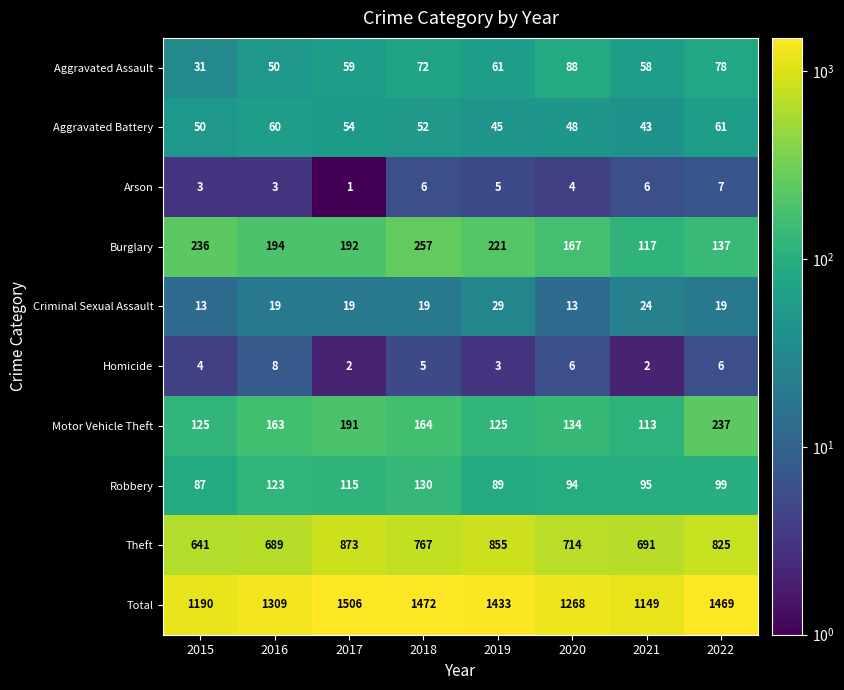

The Aggravated Battery series shows 52 at 2018. True or false?

True